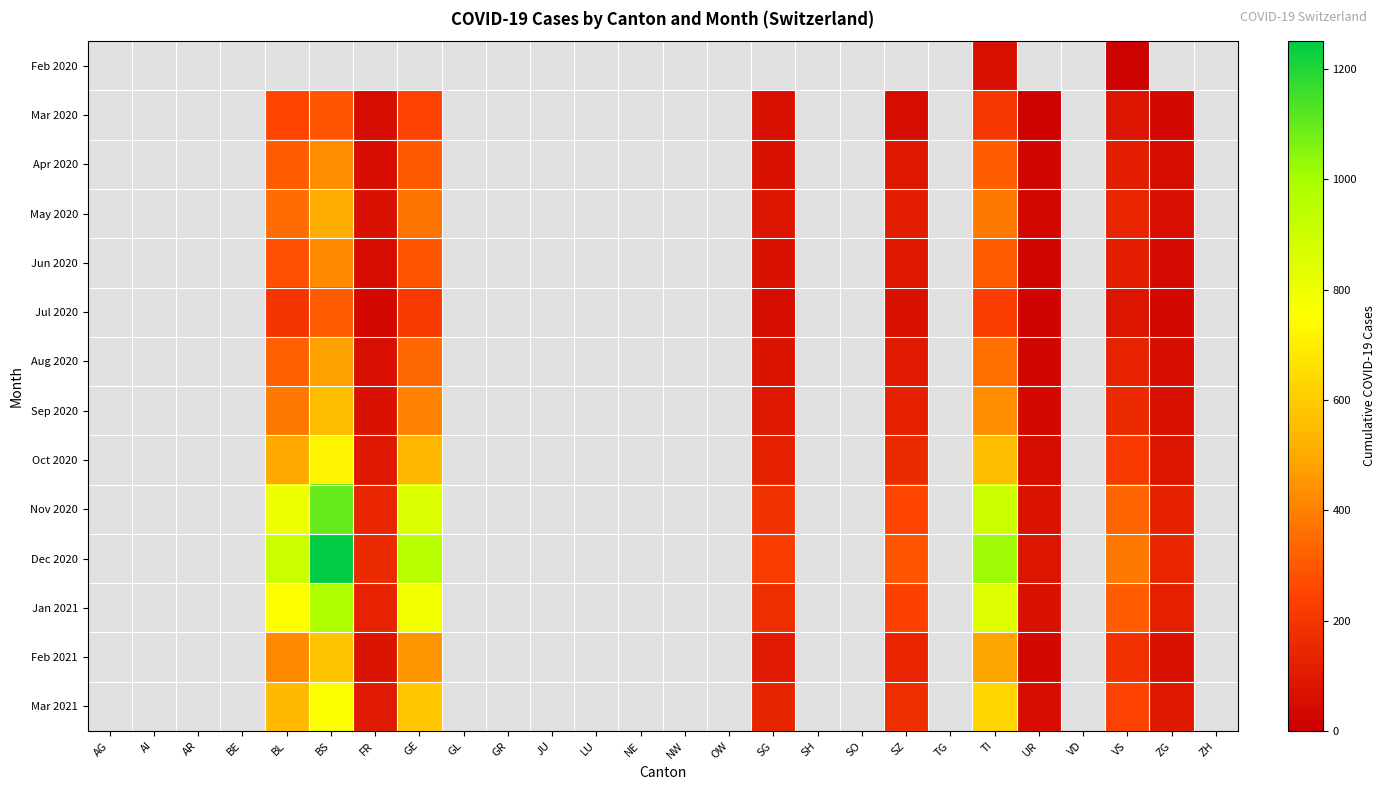

How many values in Feb 2020 are above zero?

2